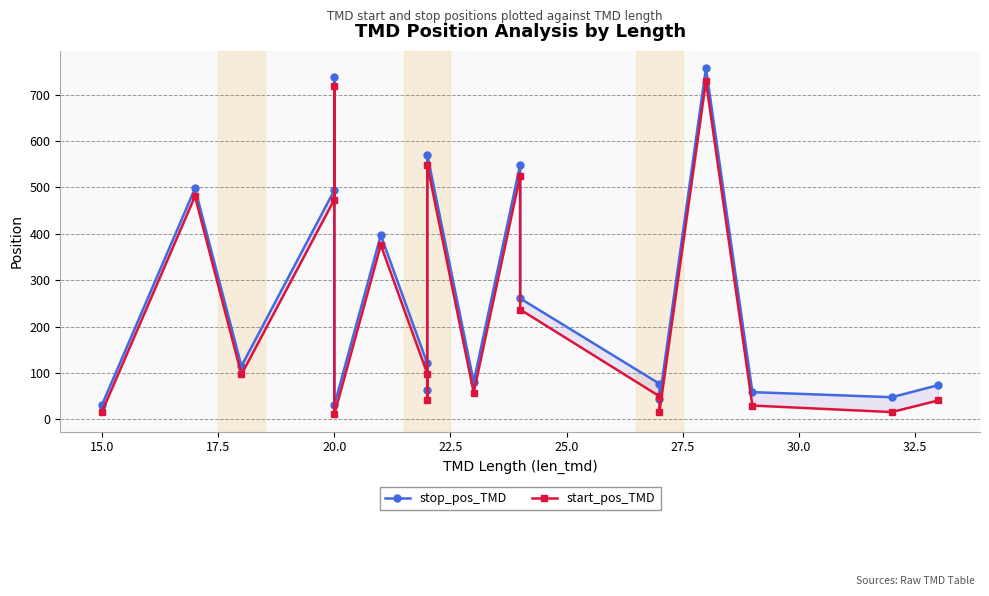

How many data points in stop_pos_TMD are above 115?

9